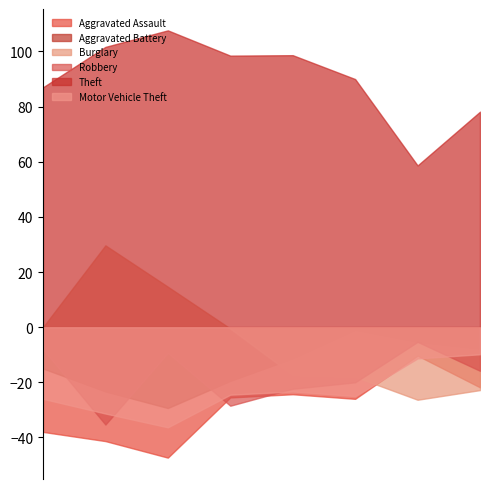

Between which two adjacent categories do Burglary and Robbery first intersect?

2020 and 2021